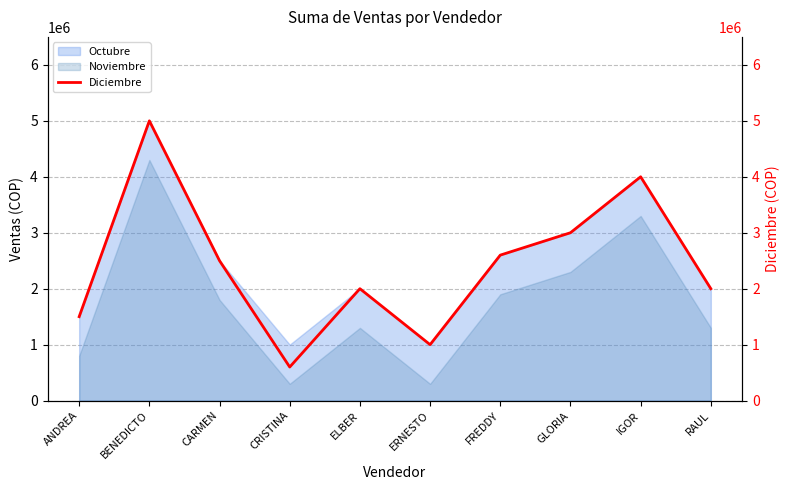

What is the label of the 9th point from the left?

IGOR